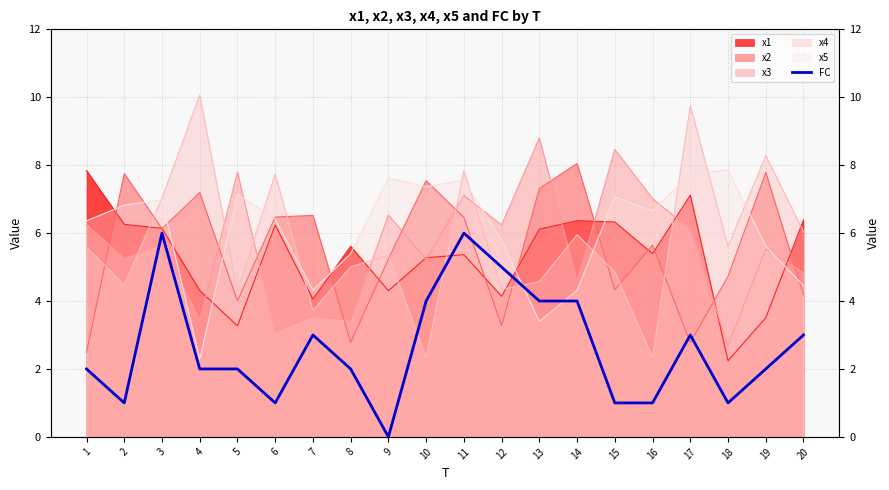

Reading right to left, extract all data points from this chart.

3	2	1	3	1	1	4	4	5	6	4	0	2	3	1	2	2	6	1	2